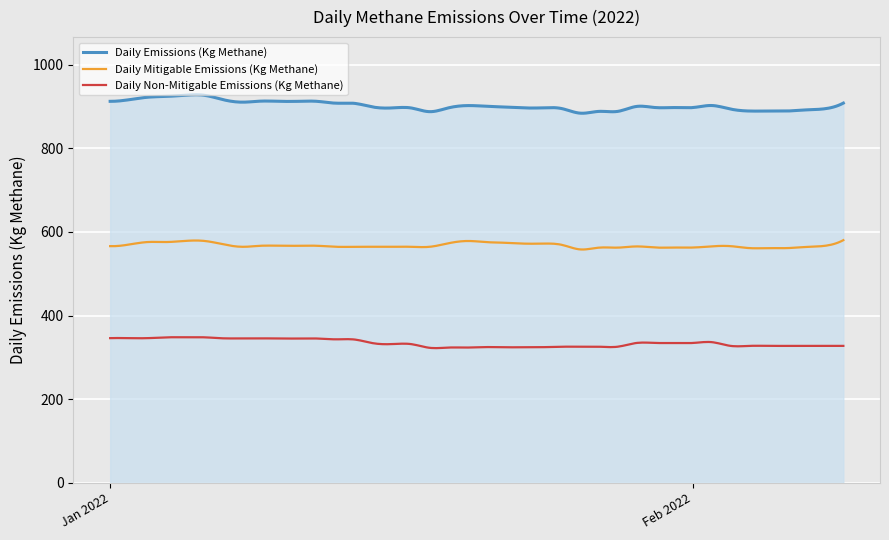

What is the difference between the maximum and minimum values in the Daily Emissions (Kg Methane) series?

44.1